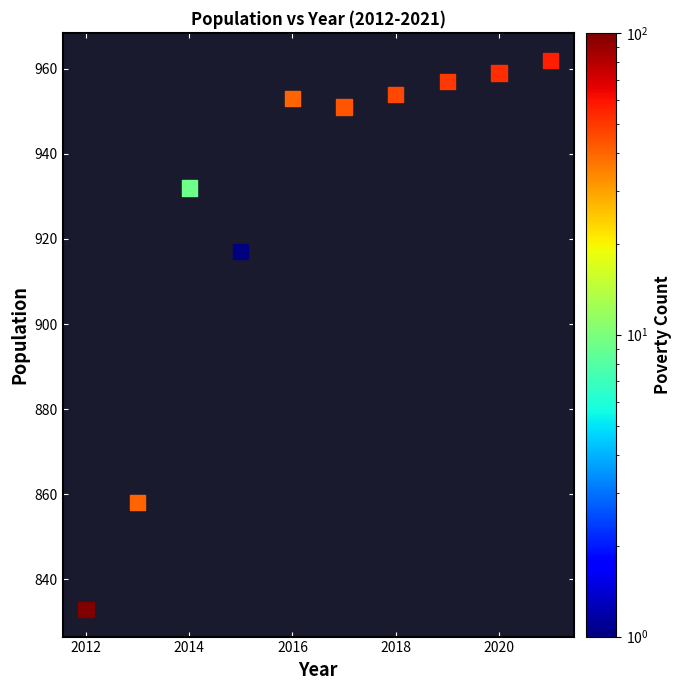

What Y value in the scatter plot is closest to 897?

917